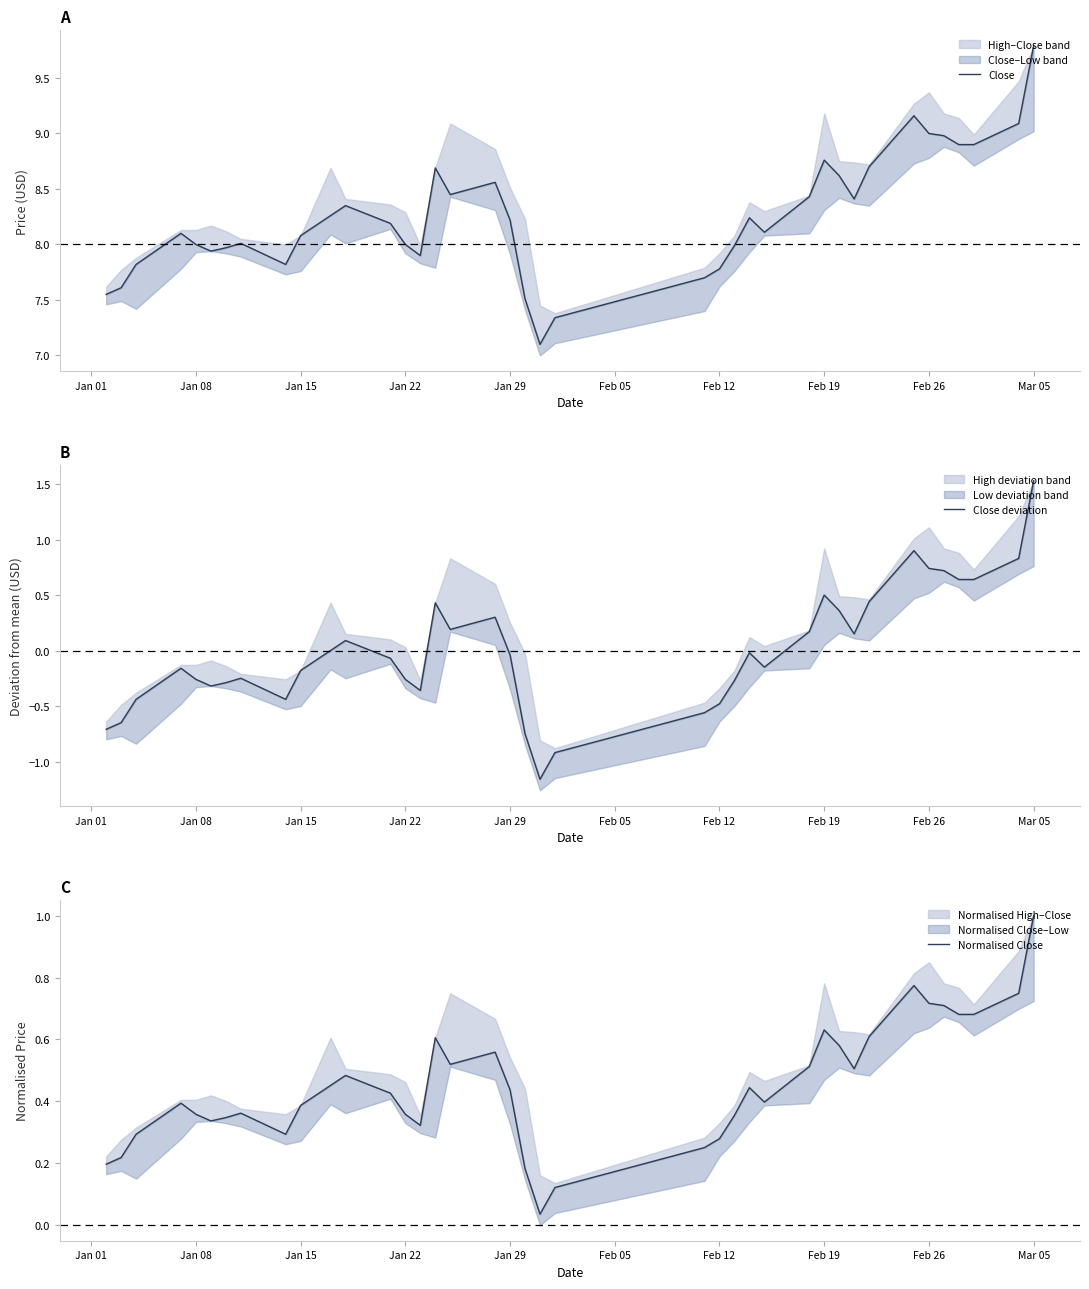

What is the smallest value displayed?

-1.2